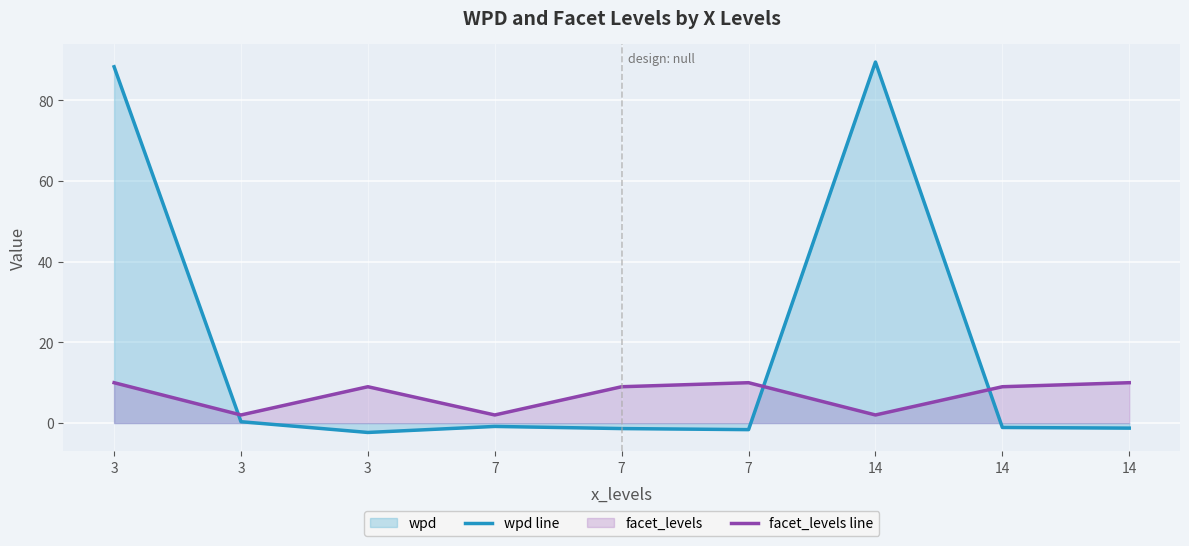

What value does the facet_levels line series have at 3?

10.0